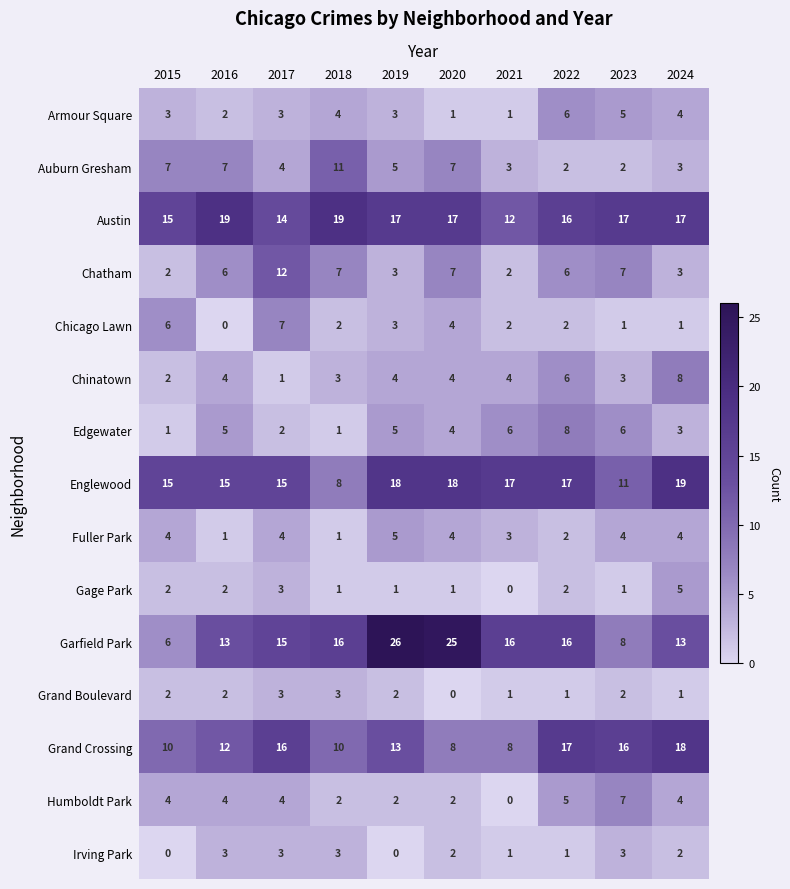

What is the total value across all series at 2018?

91